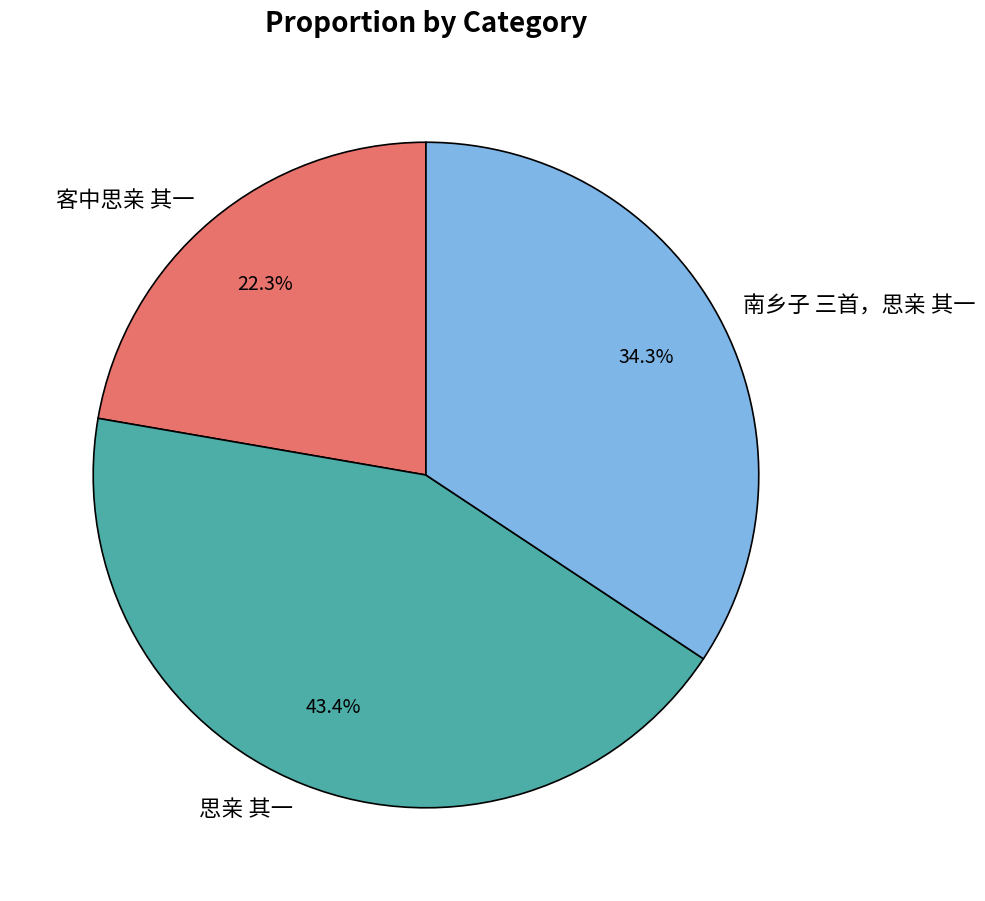

Does 客中思亲 其一 represent more than half of the total?

No